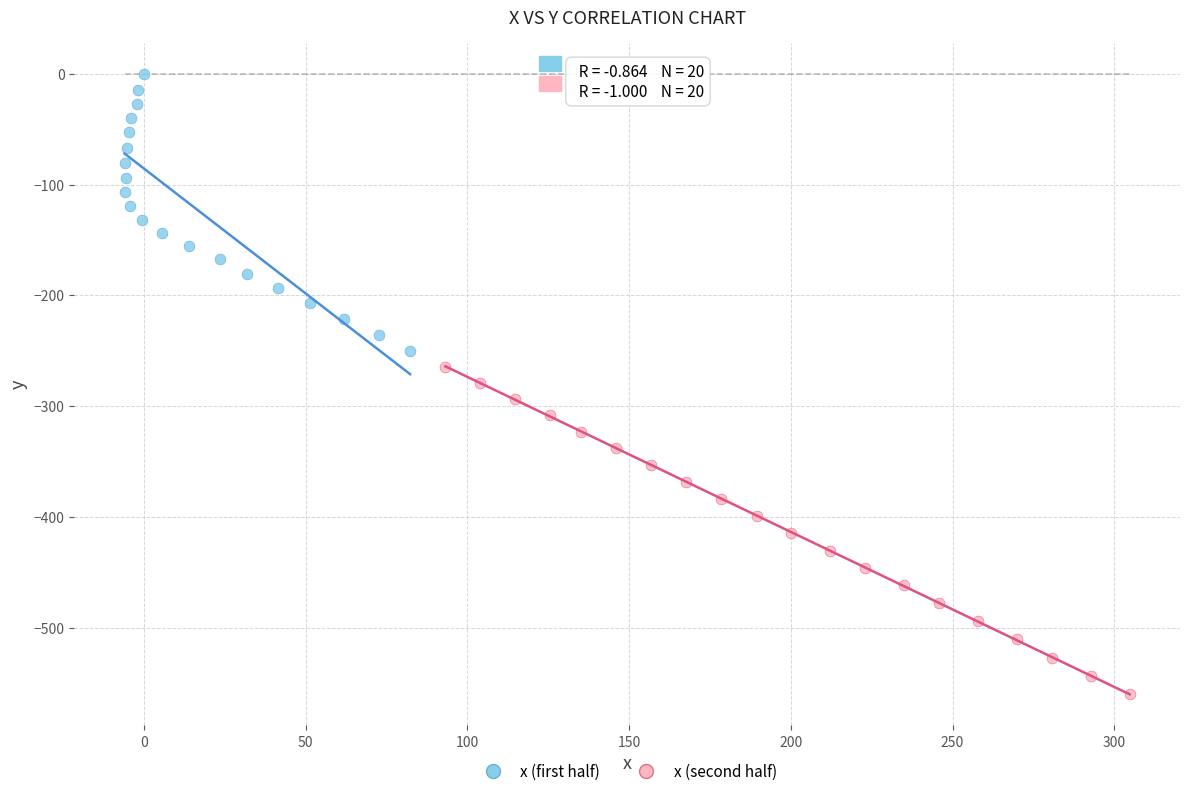

Which series reaches the maximum Y coordinate?

x (first half)